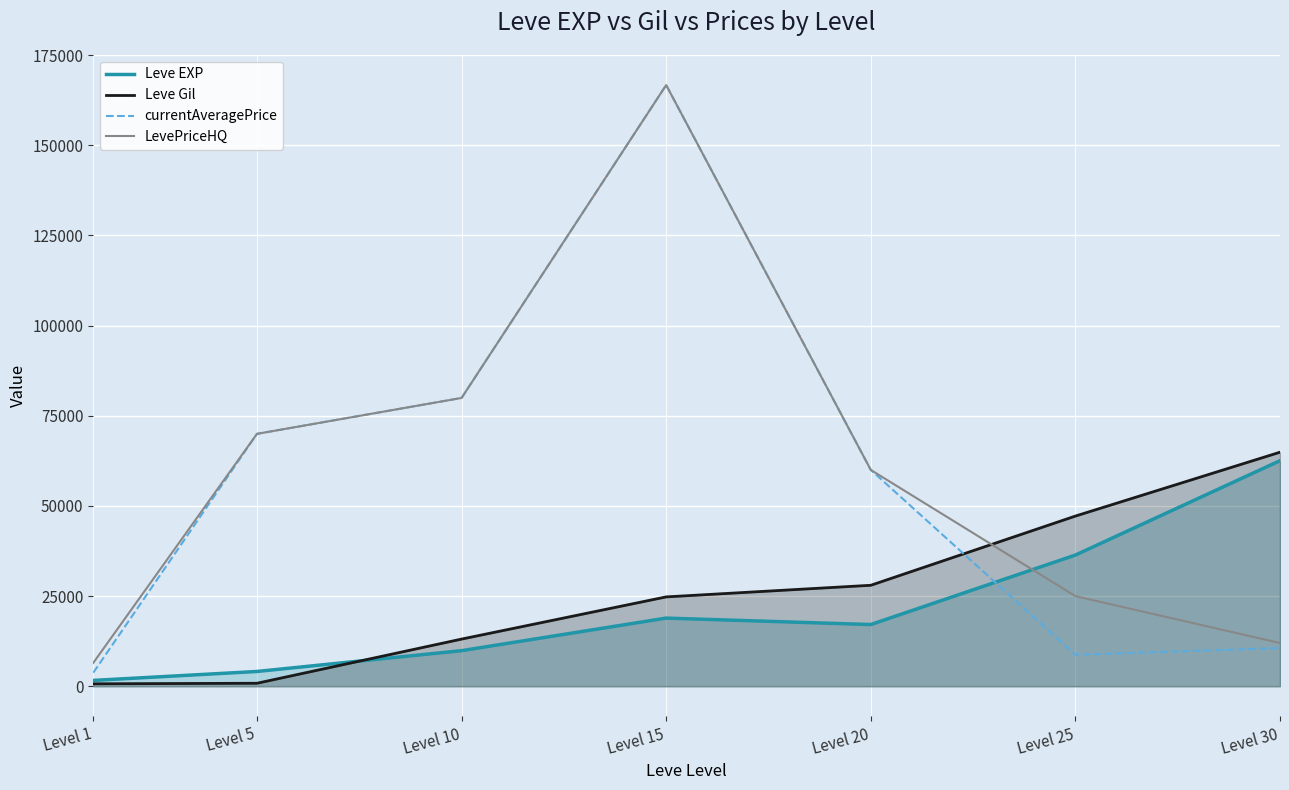

How many times do Leve Gil and LevePriceHQ cross each other?

1